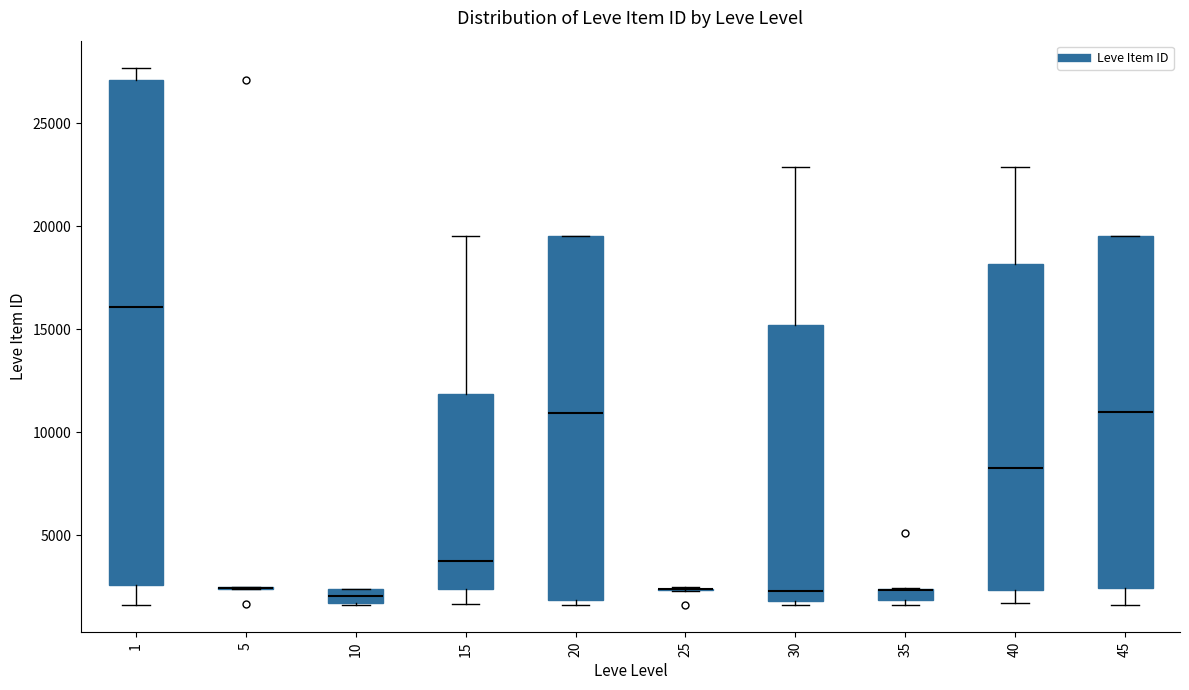

Where does the median line of the box at x = 10 sit on the y-axis? The values are not printed on the chart, so give them approximately, as read against the axis.

2000